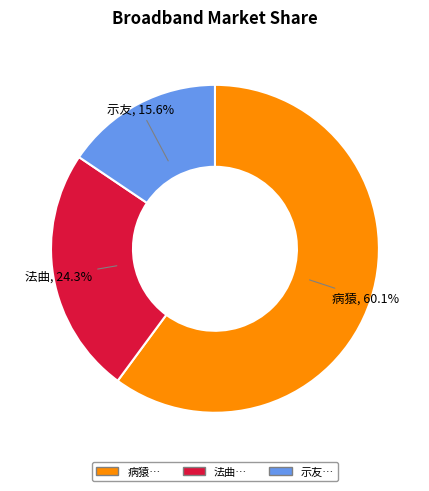

Is there a majority slice in this chart?

Yes